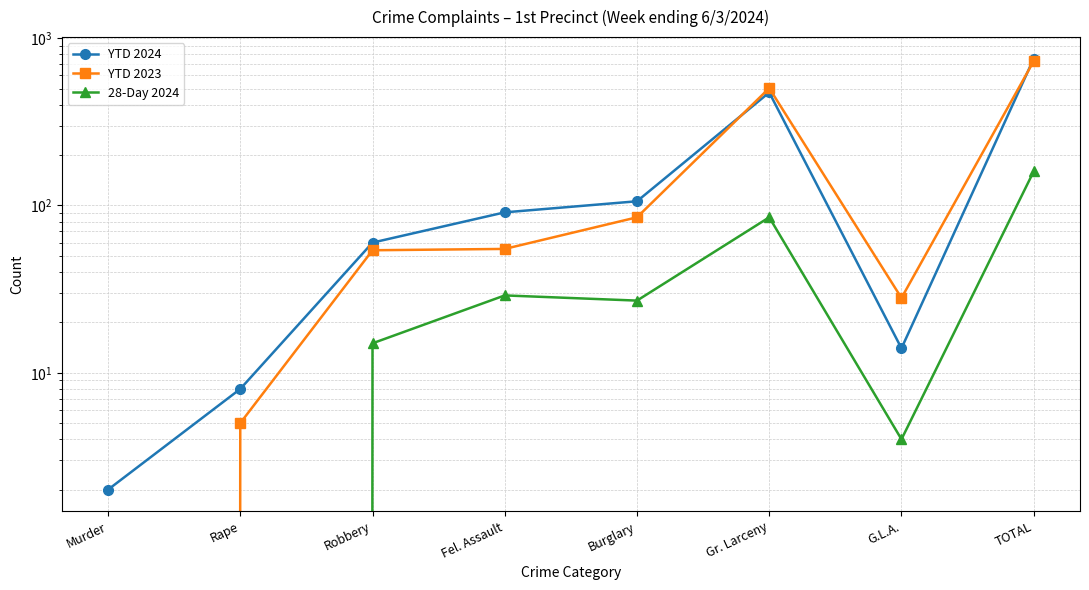

The value of YTD 2024 at Burglary is 106. True or false?

True